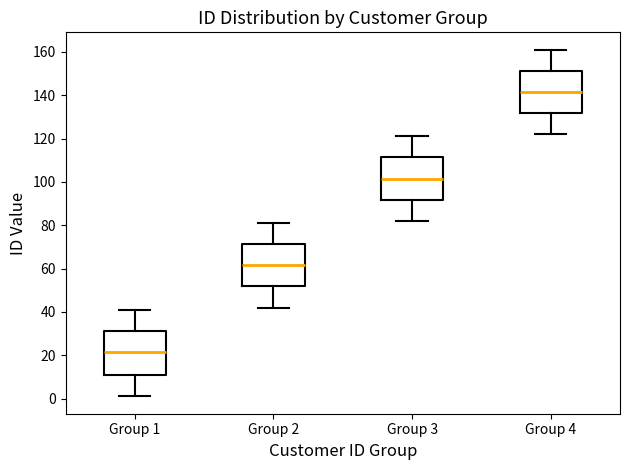

Where does the median line of the box for Group 4 sit on the y-axis? The values are not printed on the chart, so give them approximately, as read against the axis.

142